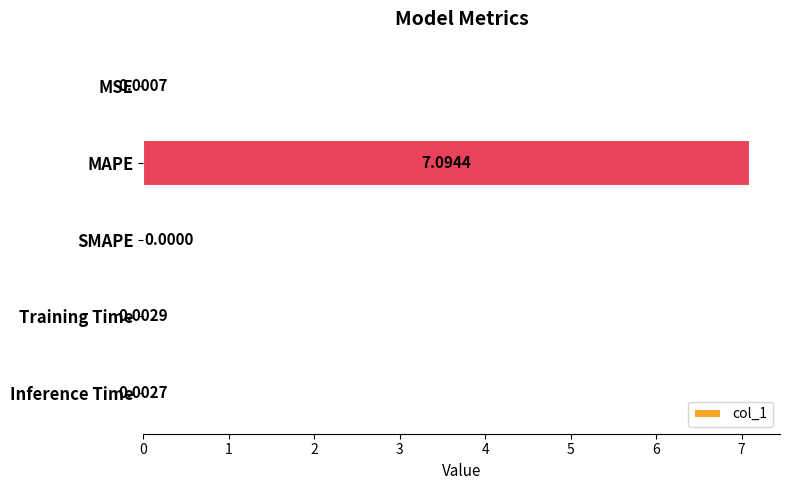

What is the sum of all values?

7.1